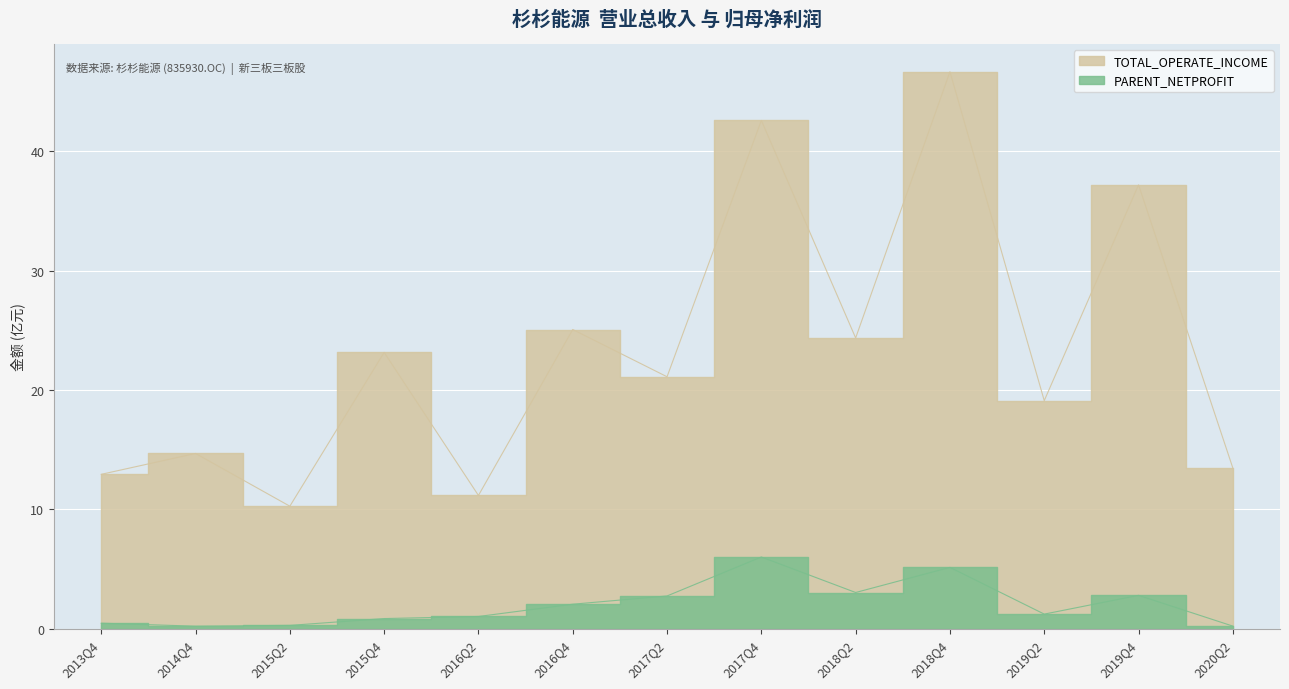

Is the value of TOTAL_OPERATE_INCOME at 2017Q4 greater than the value of PARENT_NETPROFIT at 2016Q4?

Yes